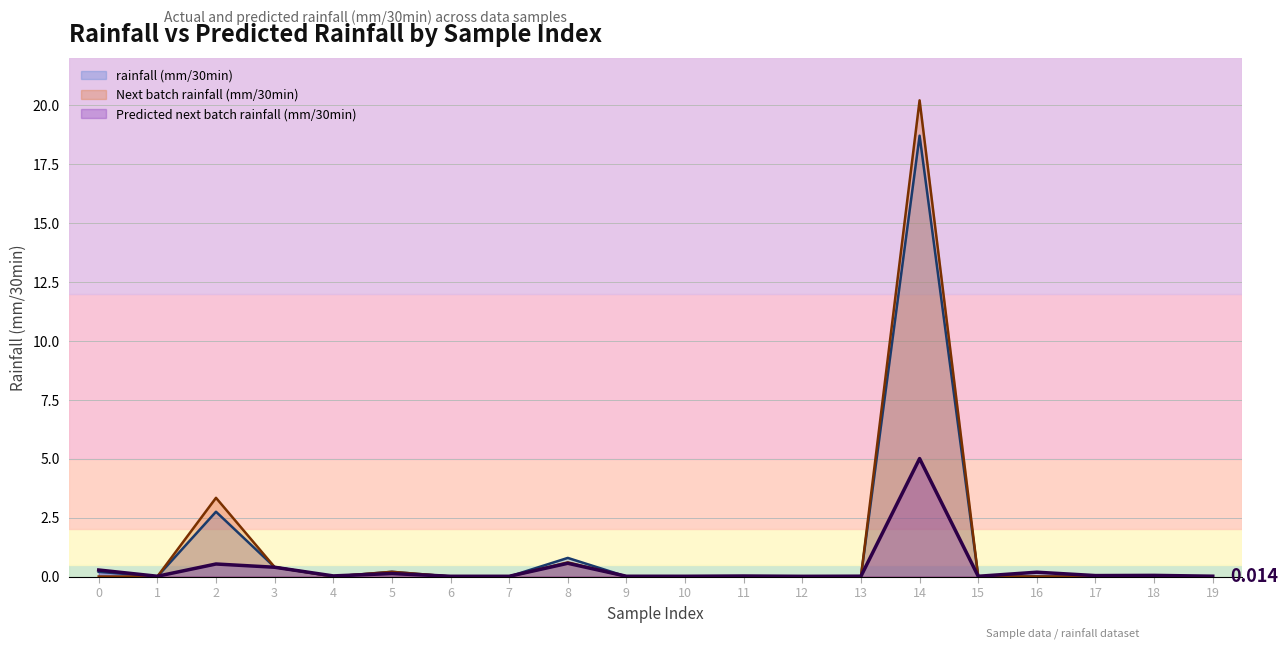

At 15, list the series in order from smallest to largest.

rainfall (mm/30min), Next batch rainfall (mm/30min), Predicted next batch rainfall (mm/30min)